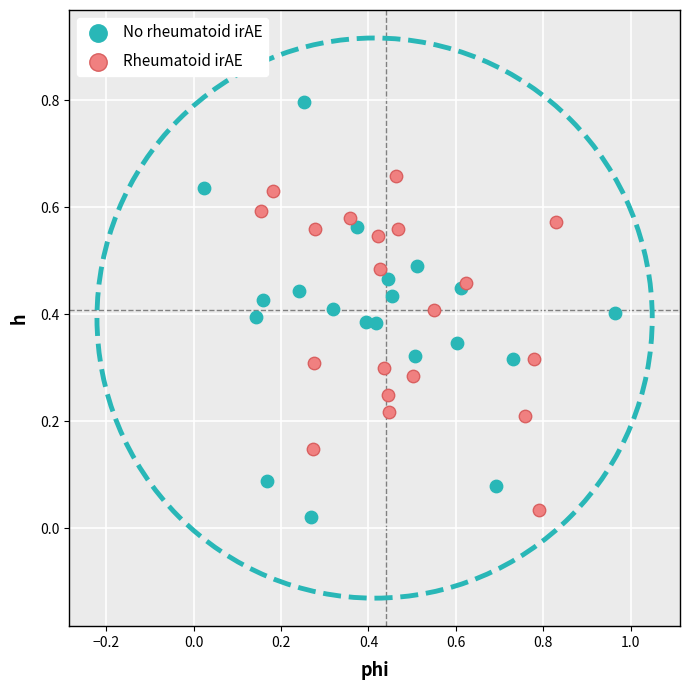

Which series reaches the maximum Y coordinate?

No rheumatoid irAE